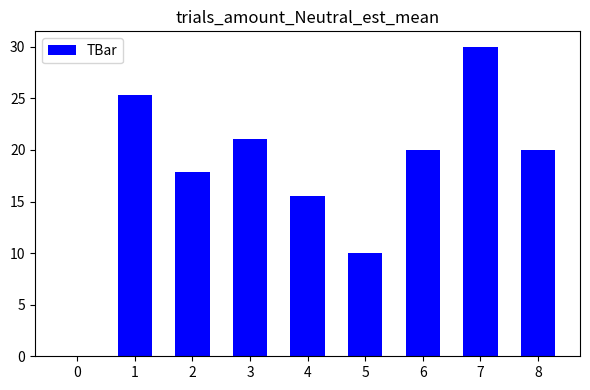

Count the number of categories in the chart.

9